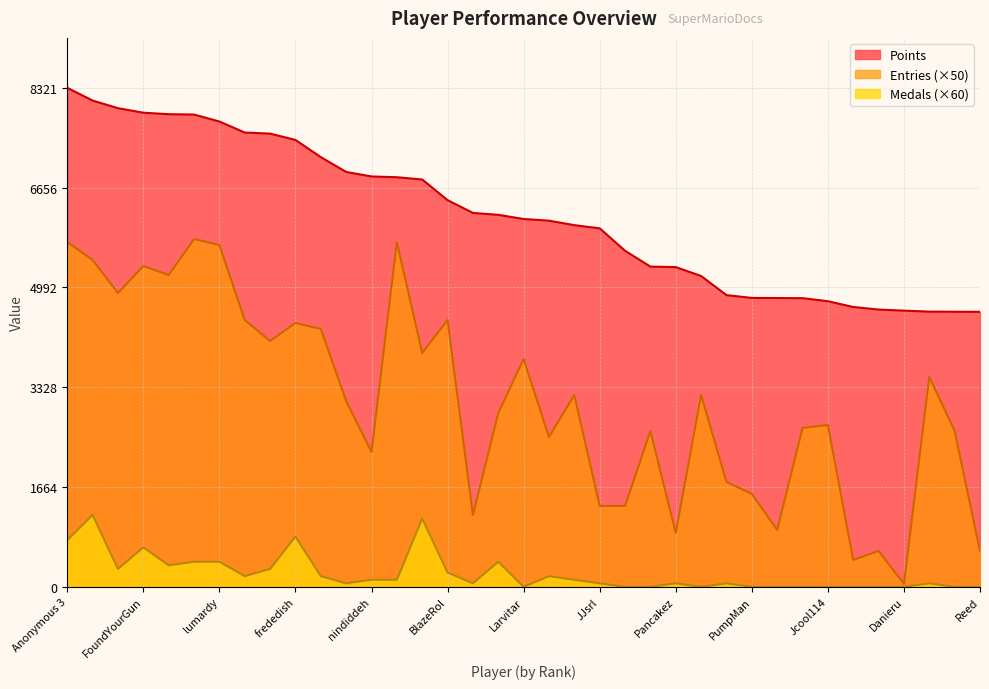

Is it true that Entries equals 393 at essbee?

False